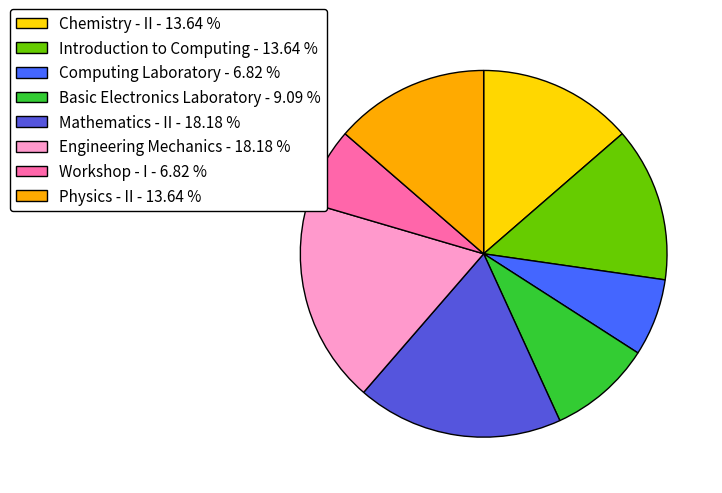

Is Engineering Mechanics the majority of the pie?

No